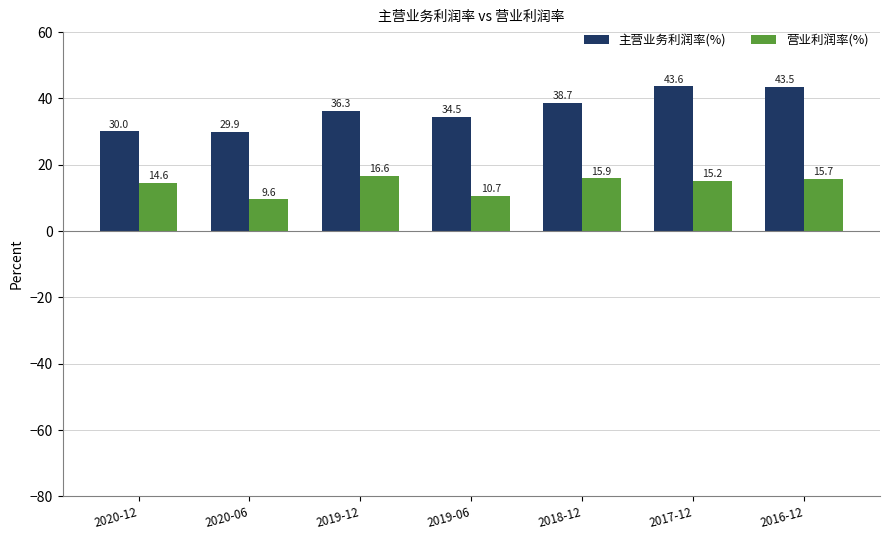

At which category is the sum across all series the highest?

2016-12